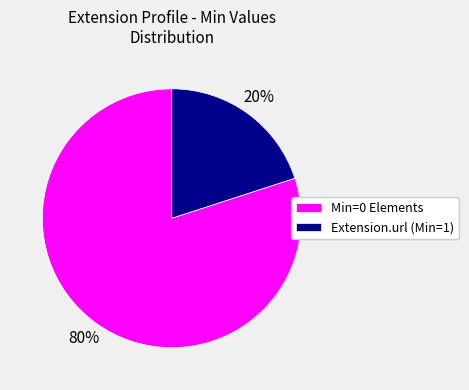

Between Min=0 Elements and Extension.url (Min=1), which is larger?

Min=0 Elements